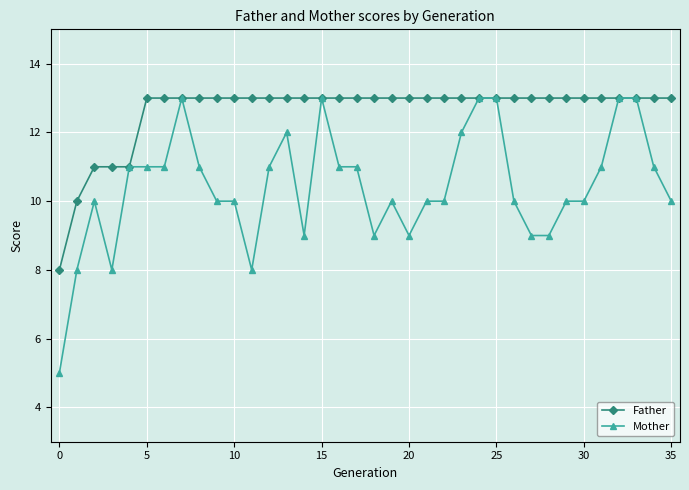

Rank the series by their average value, from highest to lowest.

Father, Mother